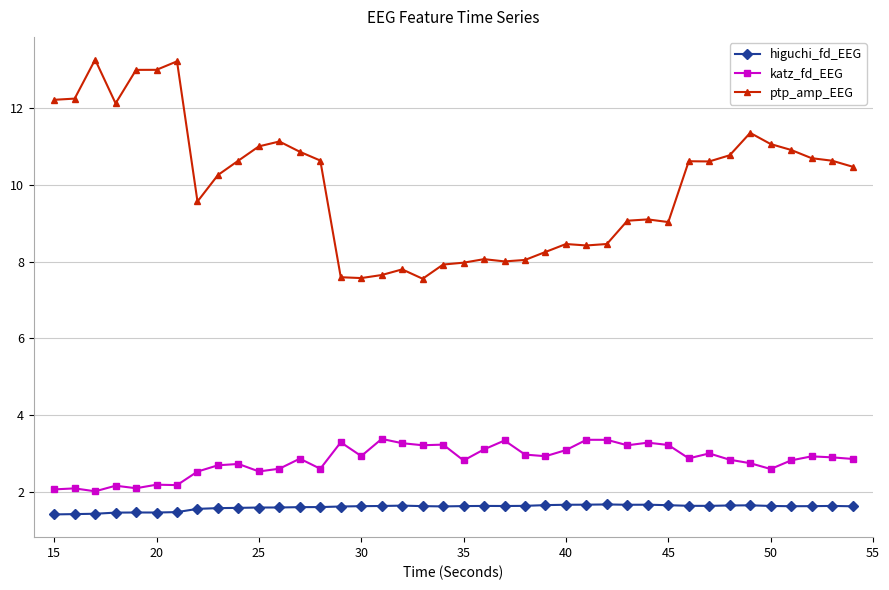

List the series in order of their peak value, highest first.

ptp_amp_EEG, katz_fd_EEG, higuchi_fd_EEG